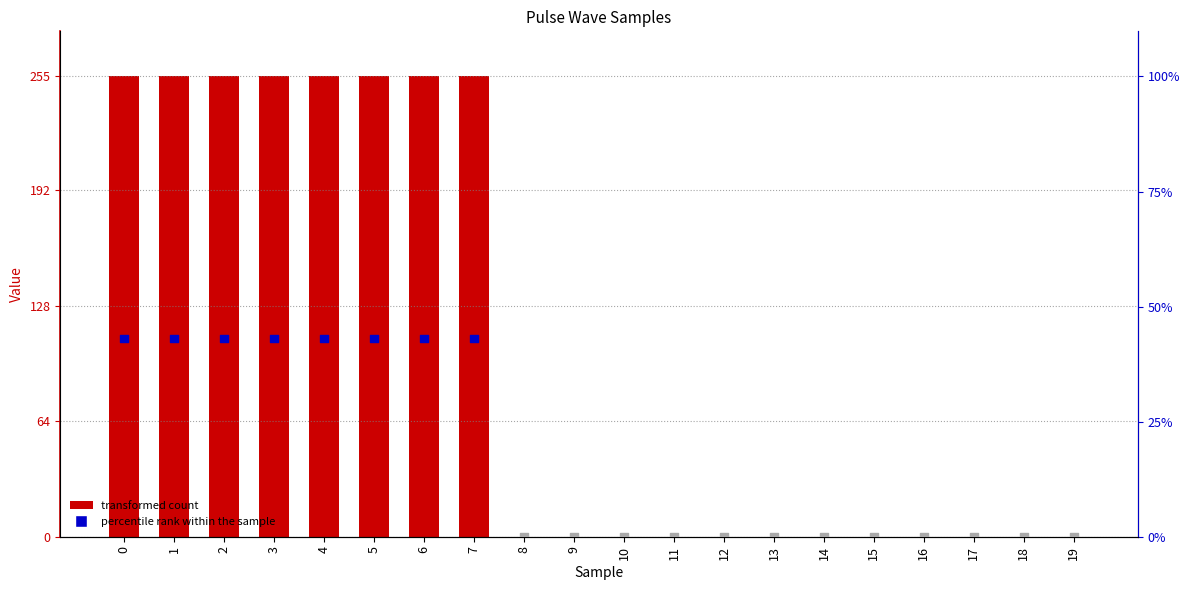

At how many categories does at least one series exceed 98?

8